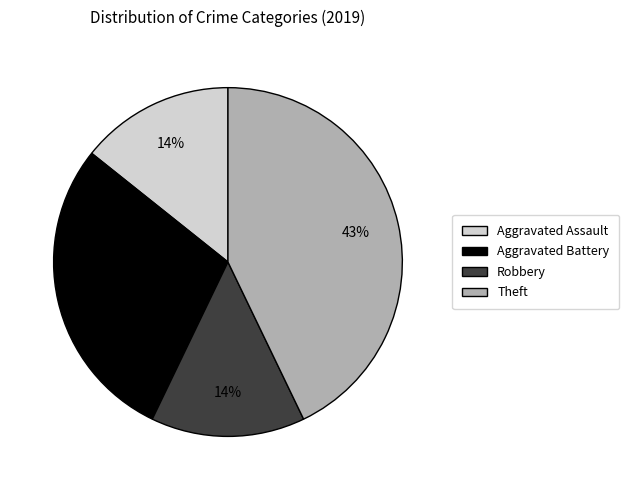

To the nearest percent, what is the difference between the largest and smallest slice percentages?

29%